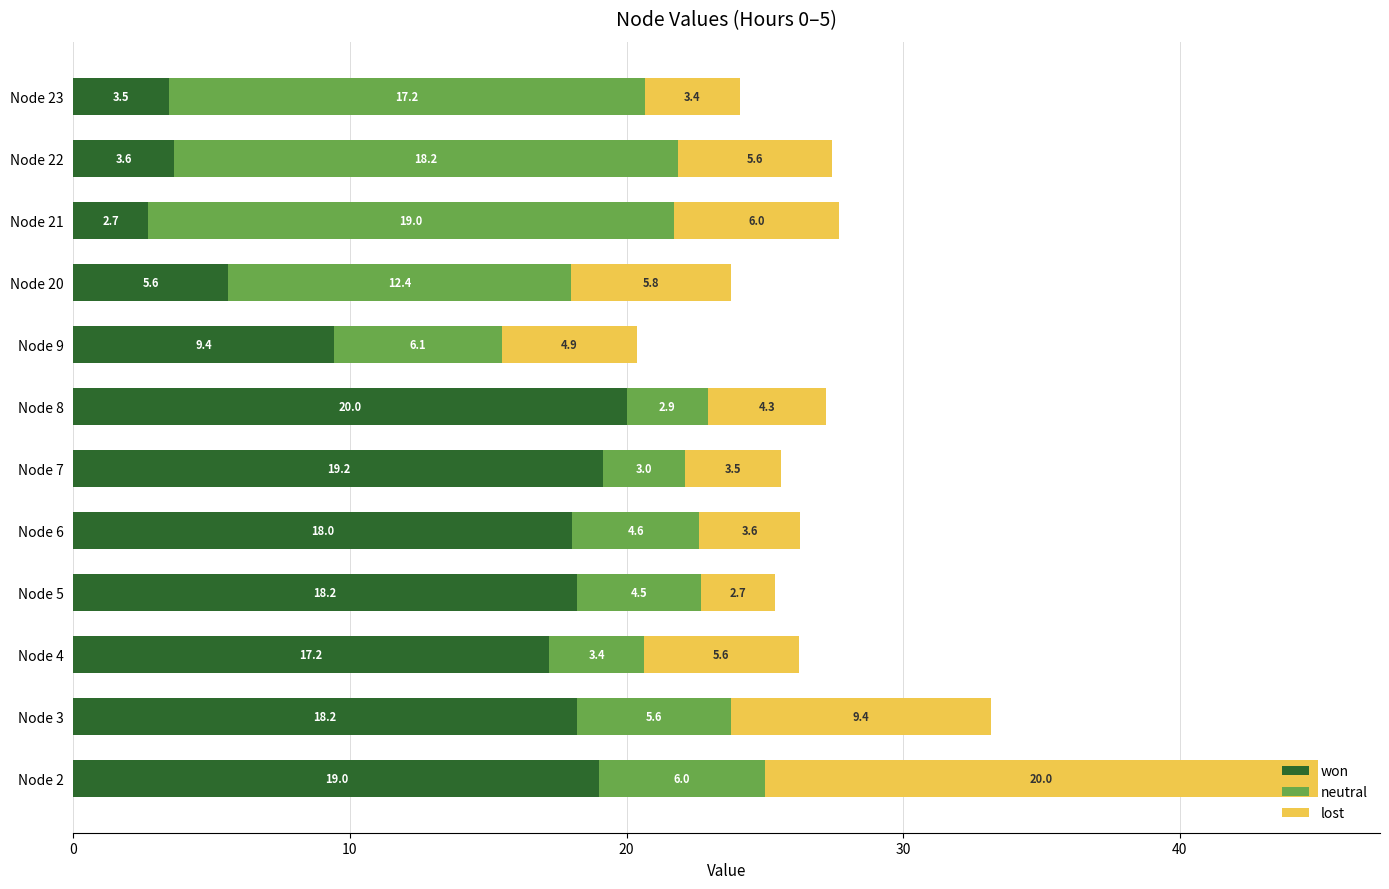

Where is won nearest to the value 11?

Node 9